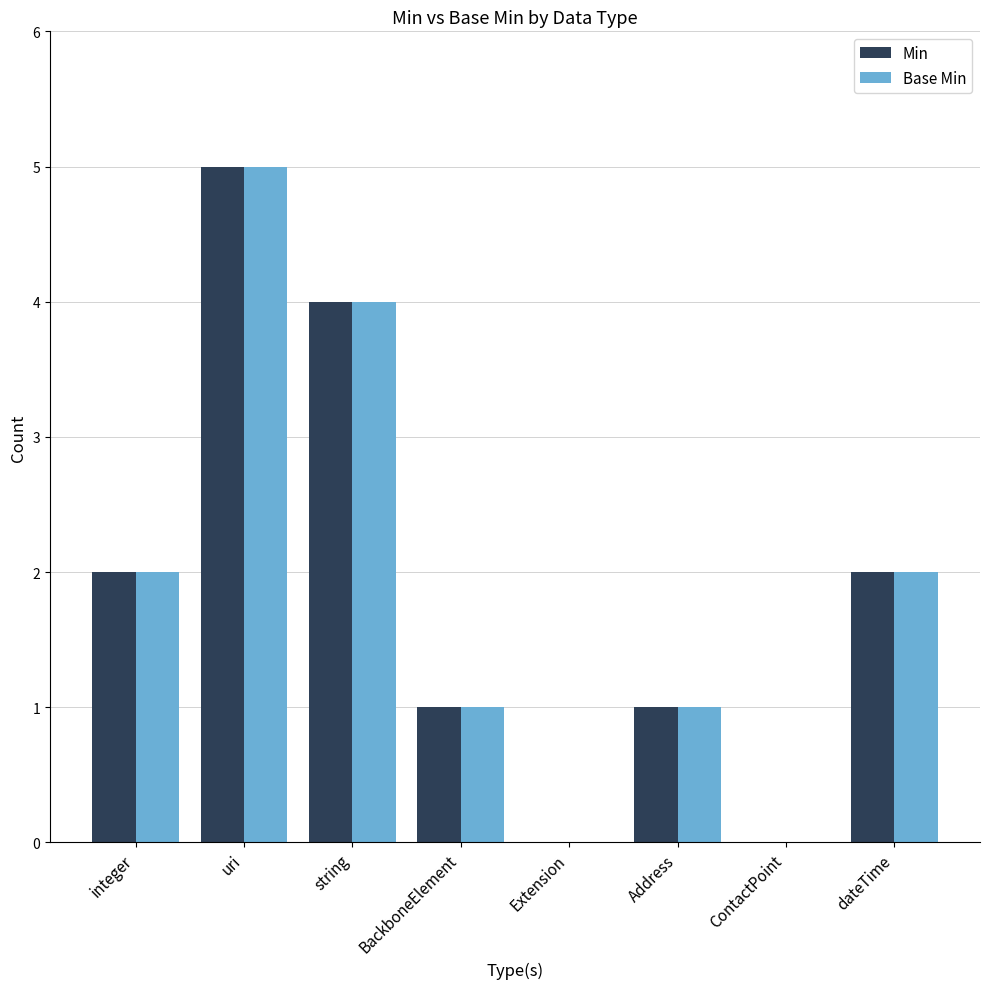

Read the Min value at uri.

5